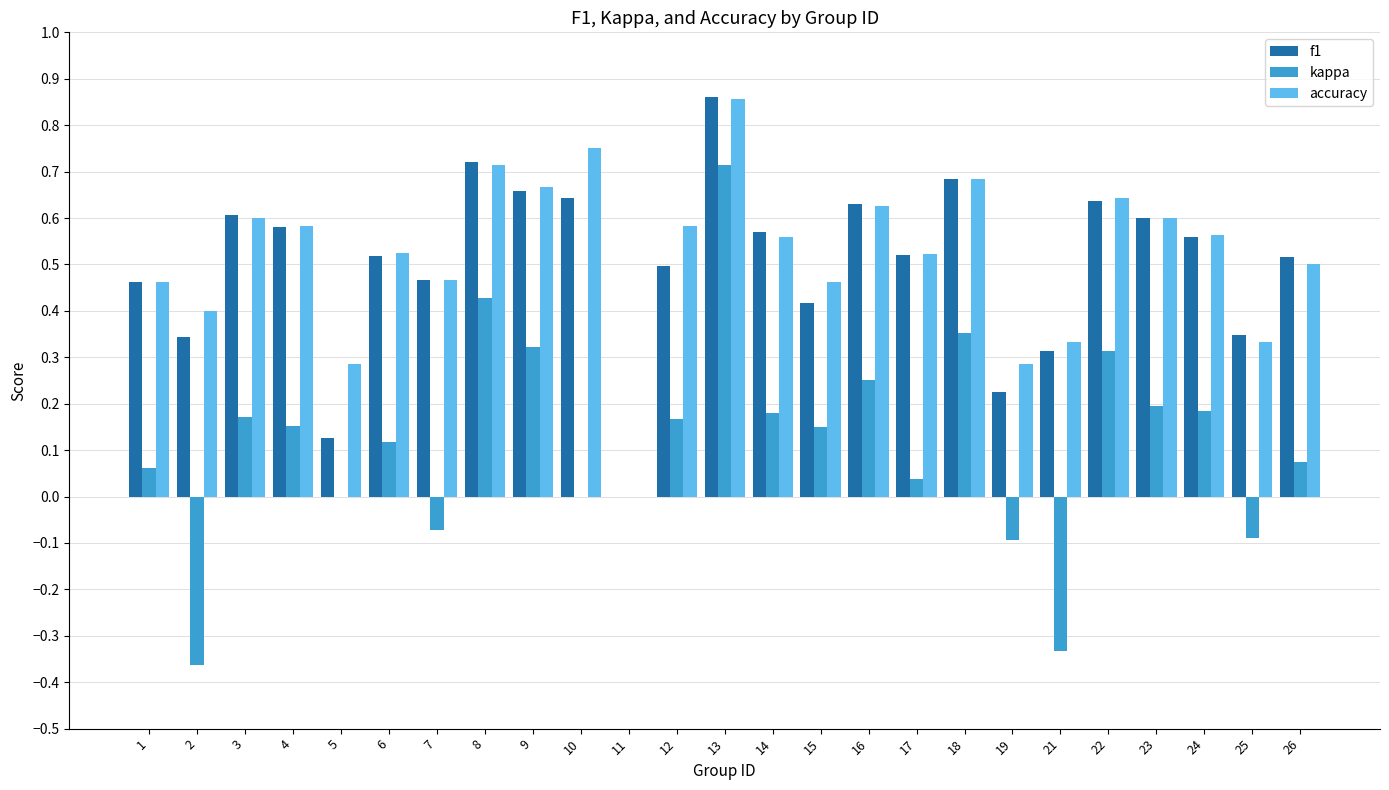

Which series has the largest range (max minus min)?

kappa